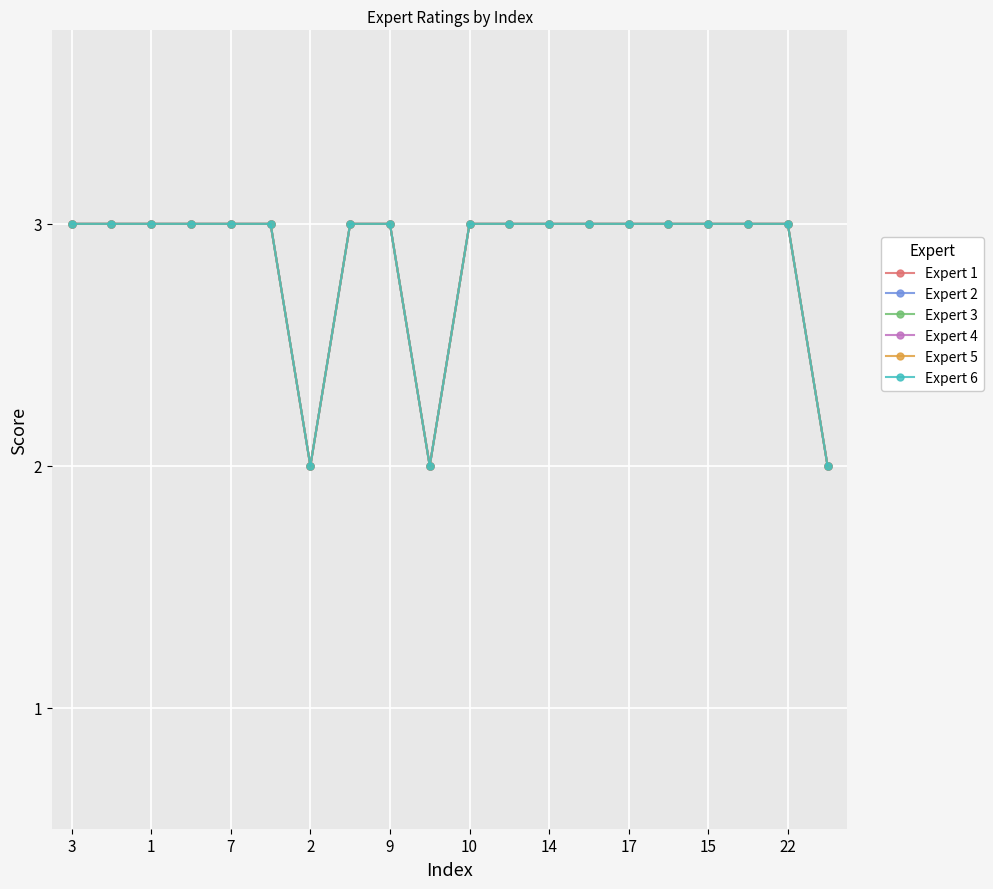

Does the chart have visible grid lines?

Yes